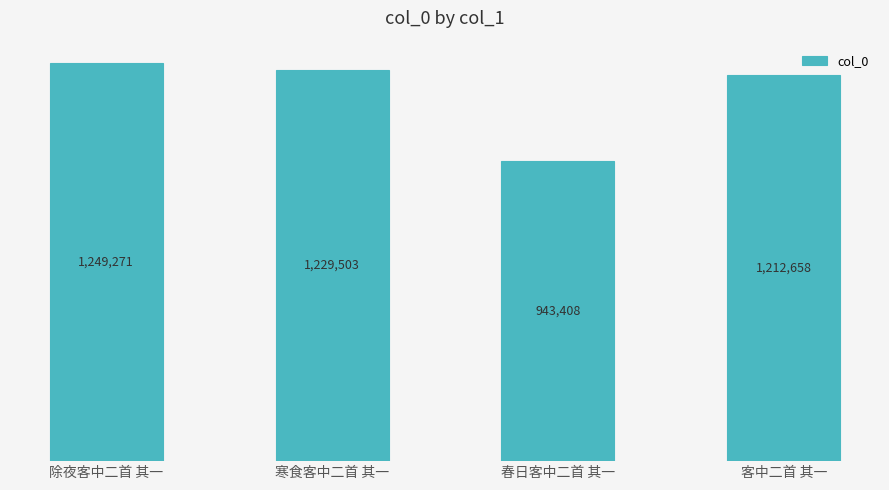

Reading left to right, extract all data points from this chart.

除夜客中二首 其一=1249271	寒食客中二首 其一=1229503	春日客中二首 其一=943408	客中二首 其一=1212658